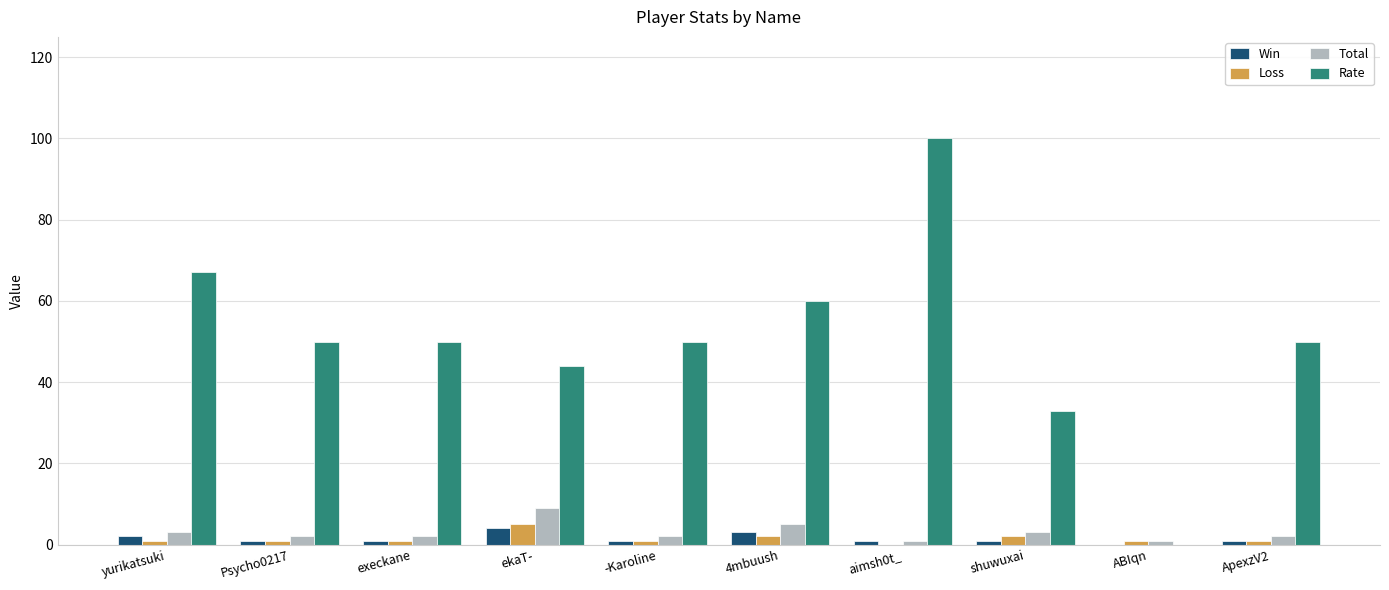

Where does the Total series first go above 2?

yurikatsuki